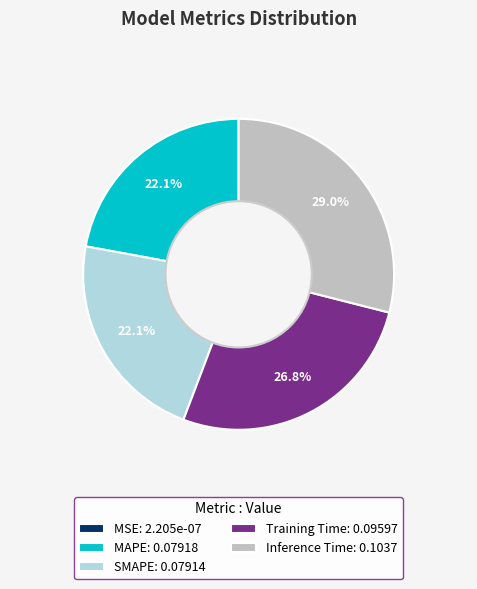

Which category has the biggest portion of the pie?

Inference Time